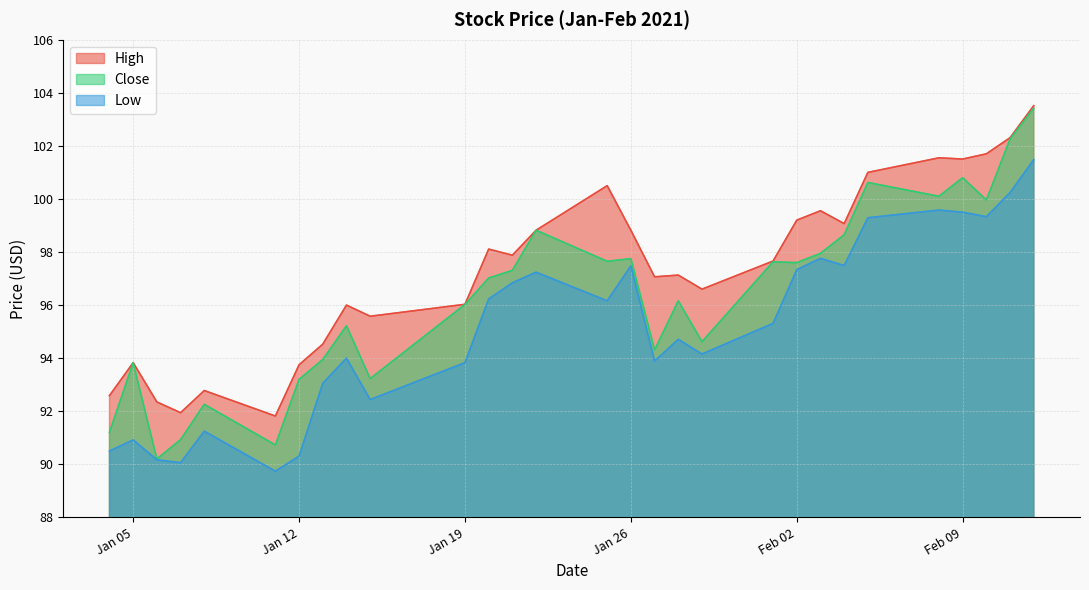

Which series changed the most between 2021-01-11 and 2021-02-12?

Close